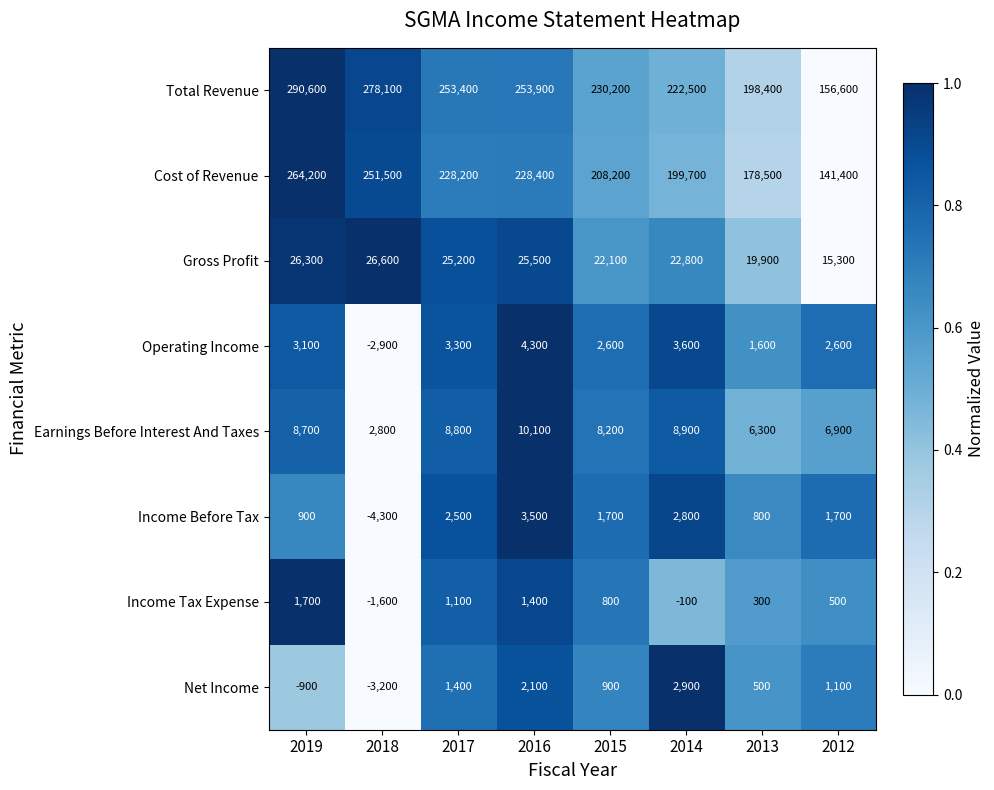

What is the difference between the second highest and minimum values in the Net Income series?

5300